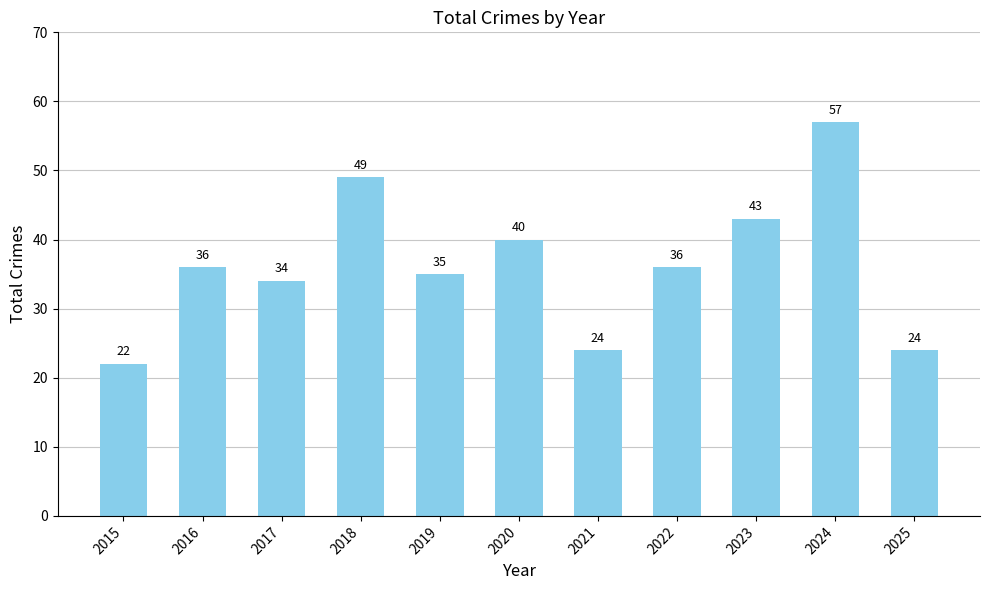

Where is the data nearest to the value 39?

2020